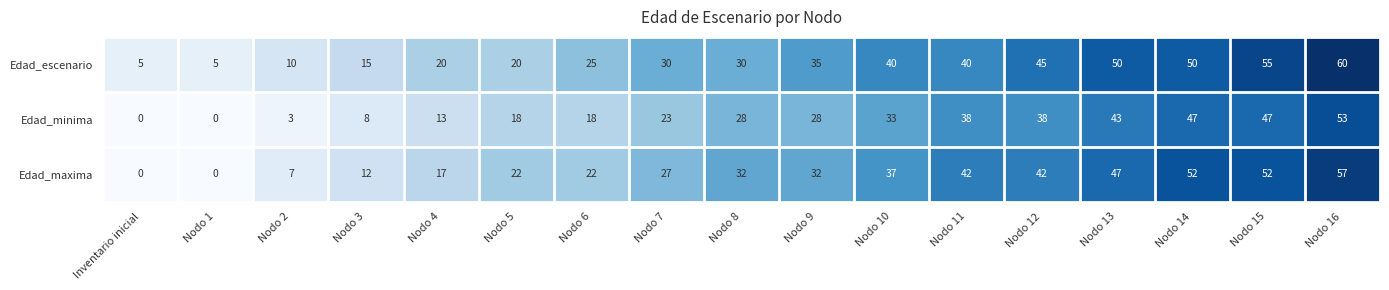

What is the spread (max minus min) of values at Nodo 4?

7